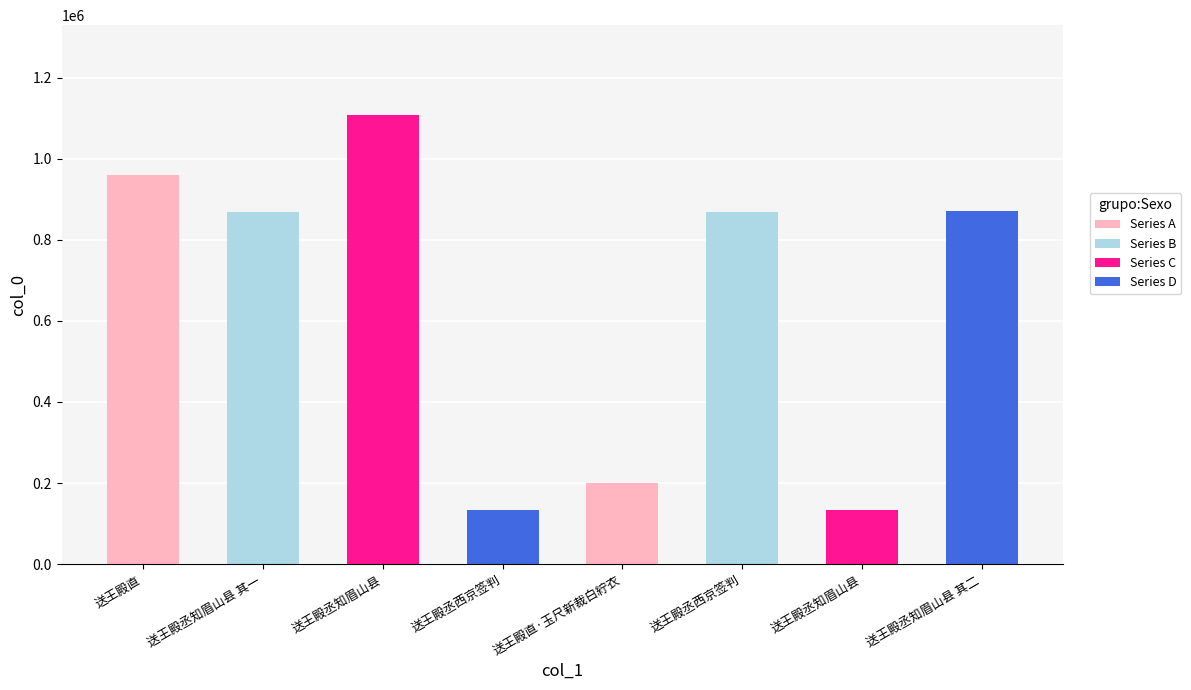

How many bars are there in total?

8